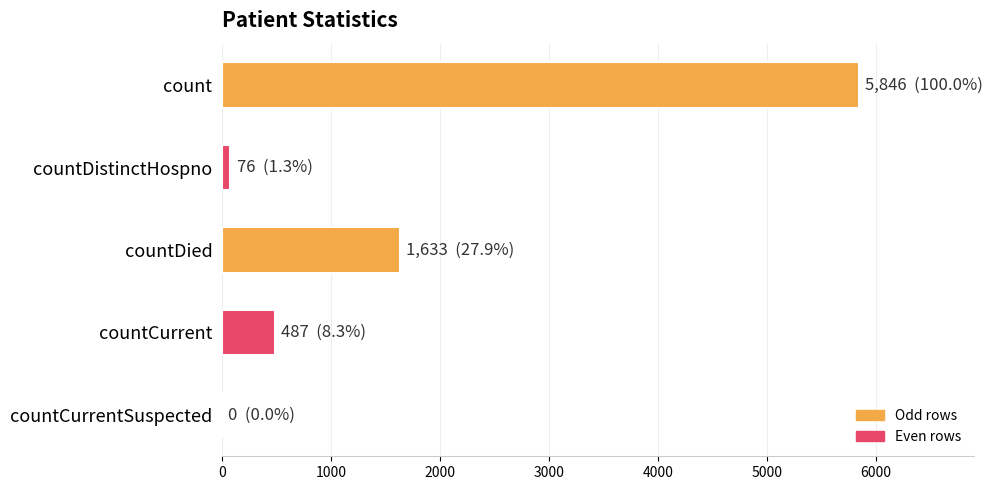

Count the number of categories in the chart.

5